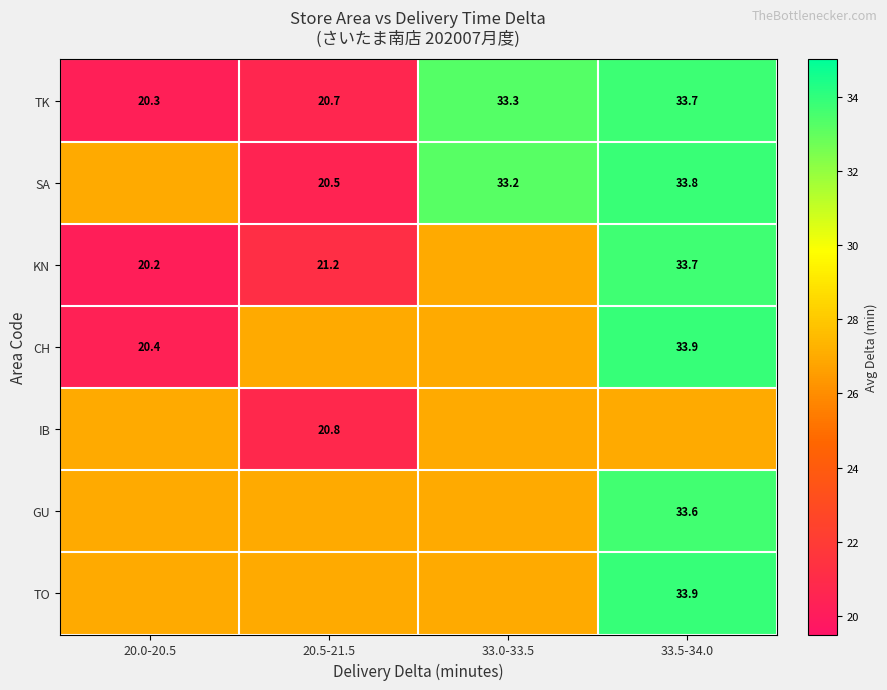

At which label does TK reach its minimum?

20.0-20.5